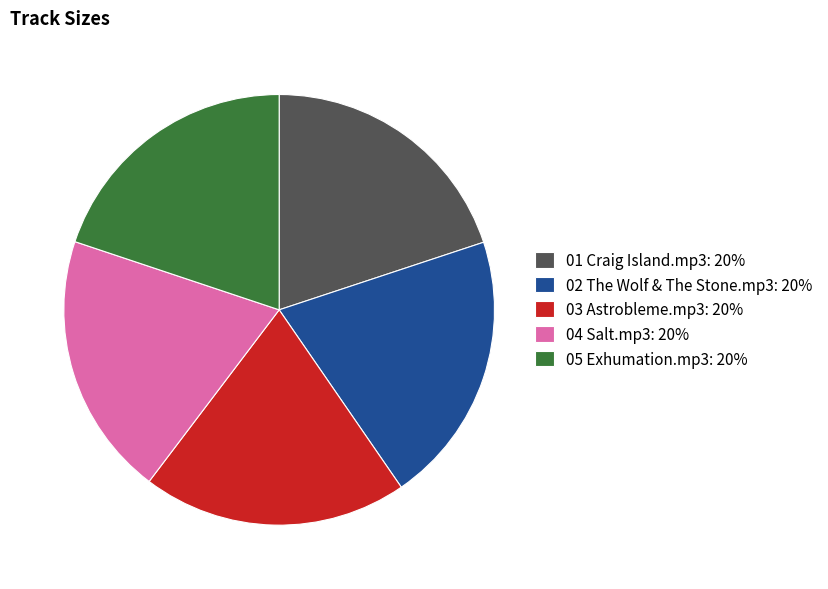

Count the number of slices in the pie.

5